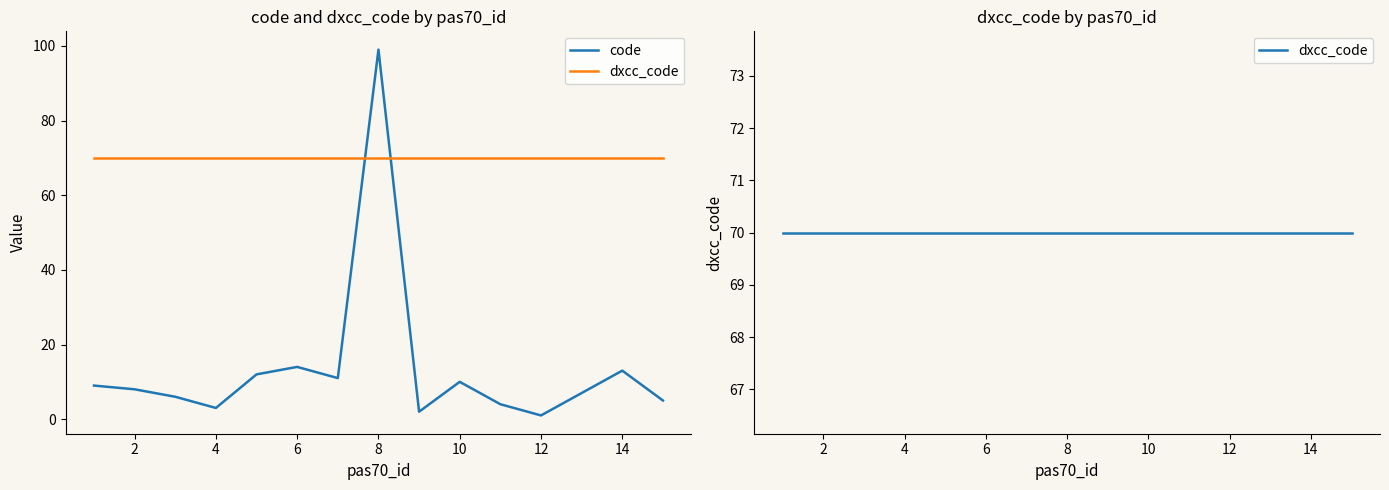

Rank the series by their average value, from lowest to highest.

code, dxcc_code